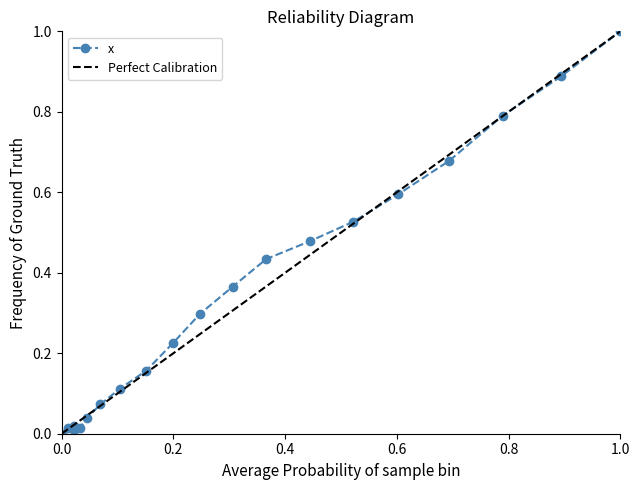

What is the approximate value at 1.0?

1.0